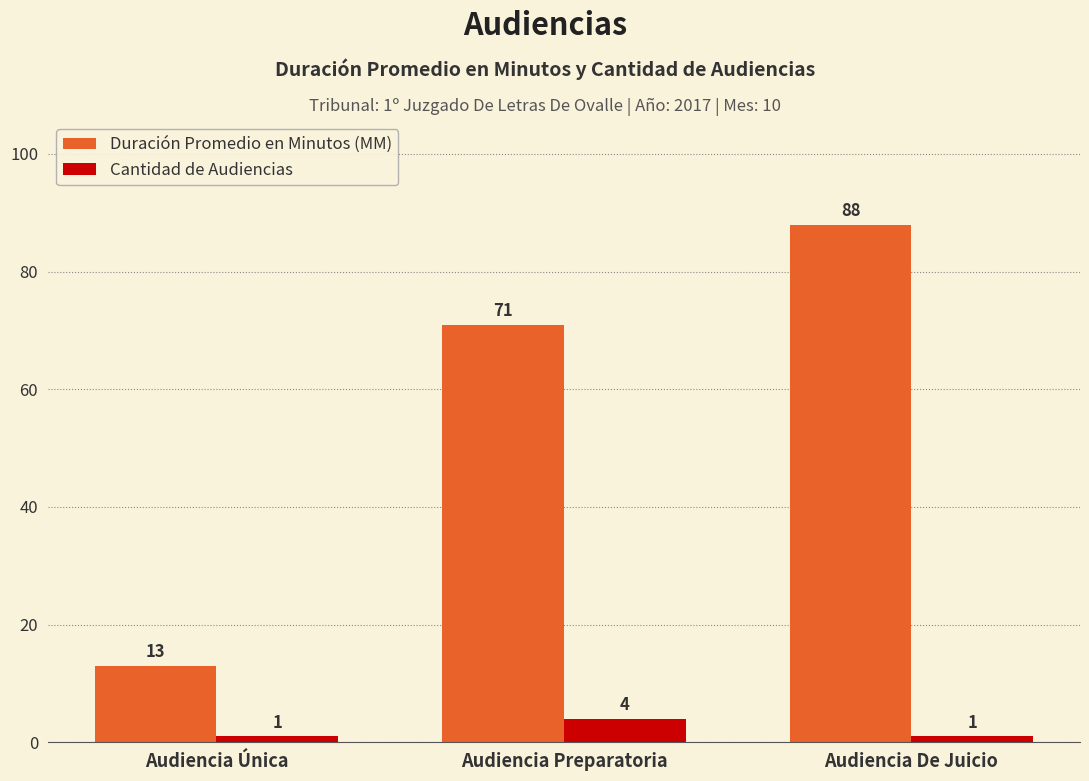

What is the total value across all series at Audiencia De Juicio?

89